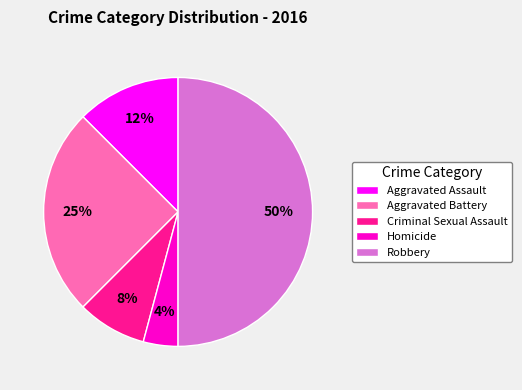

Is Aggravated Battery the majority of the pie?

No